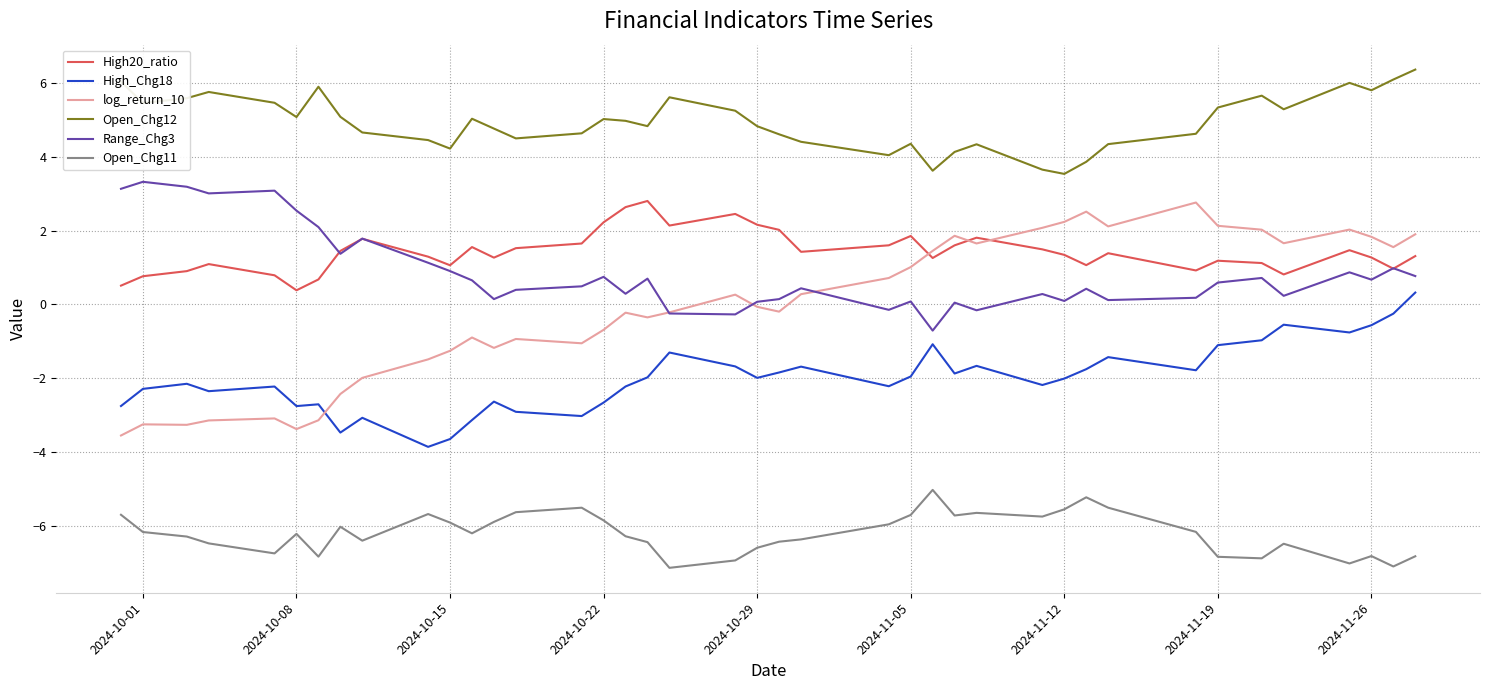

What is the lowest value of the Range_Chg3 series?

-0.7